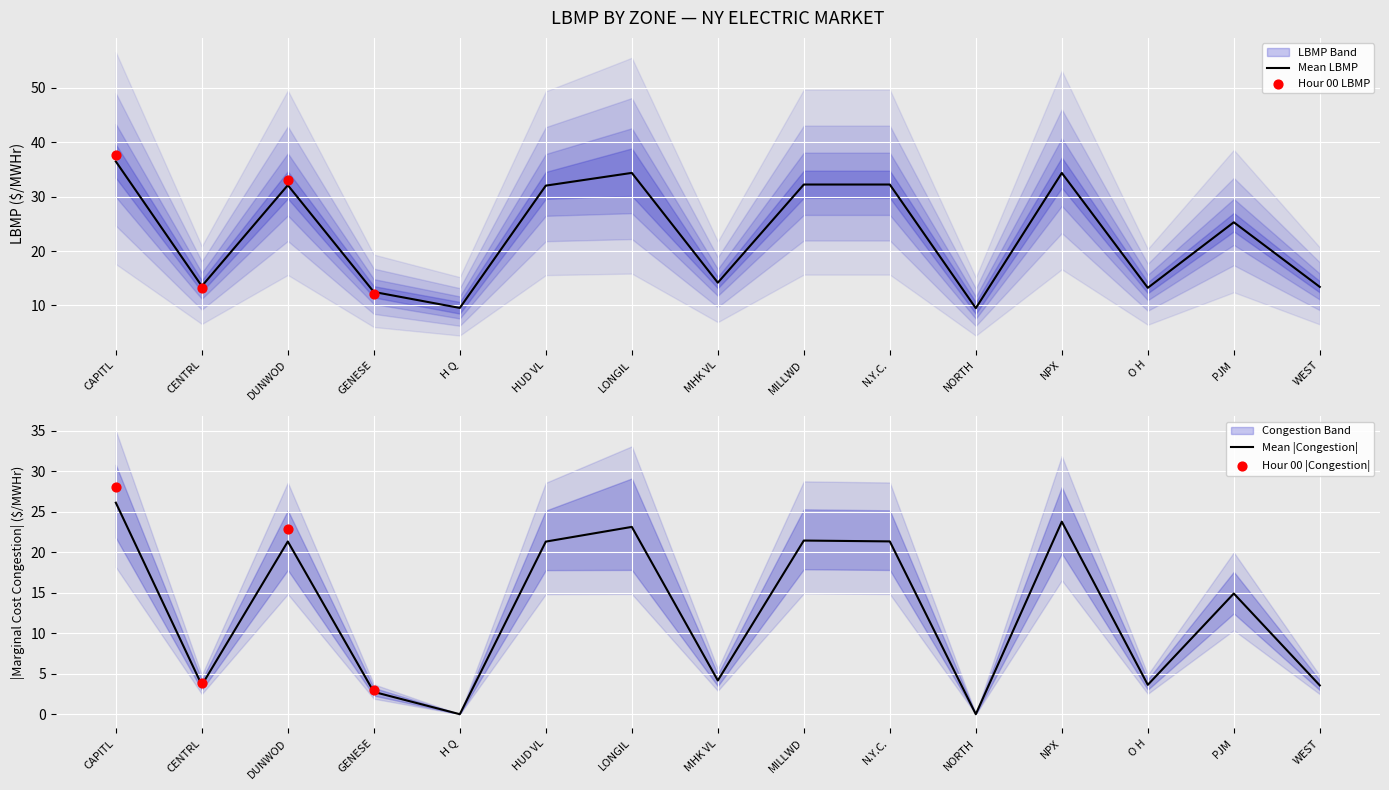

Is the value of Hour 00 at HUD VL greater than the value of Hour 01 at MILLWD?

Yes